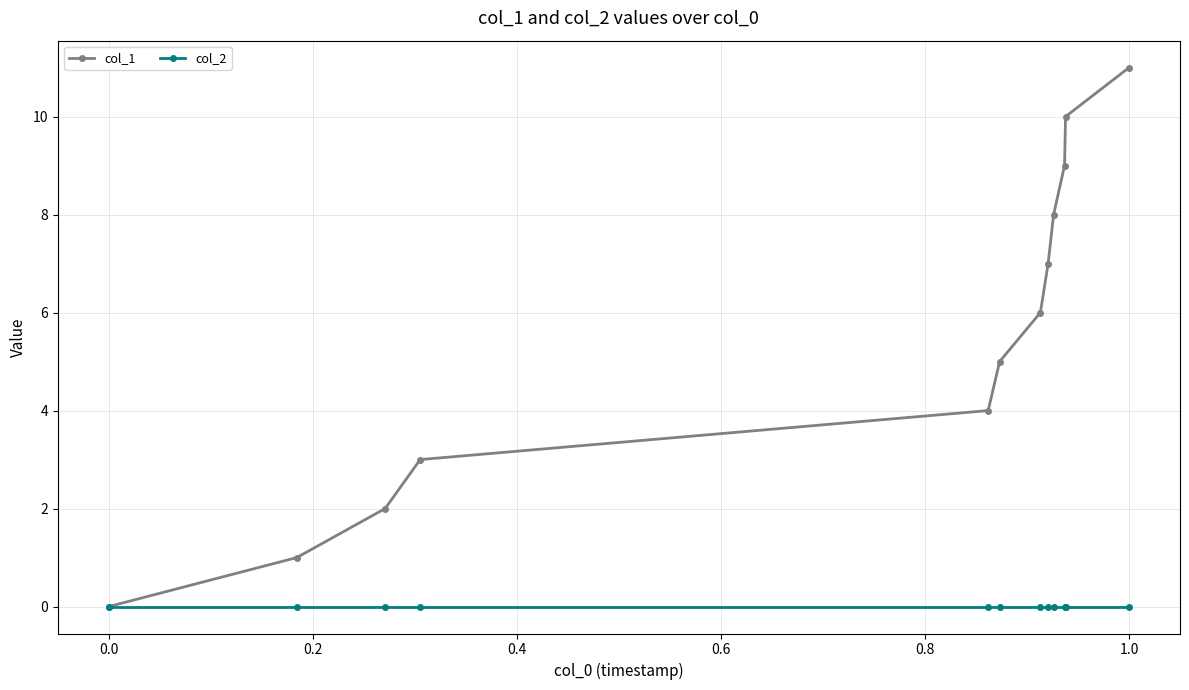

Which series has the largest total across all categories?

col_1